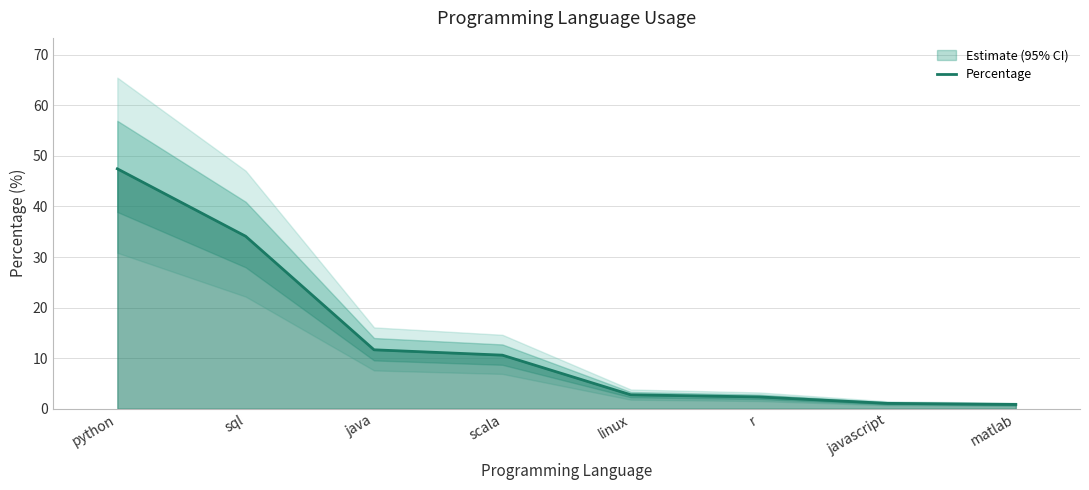

Where does the data first go above 10?

python